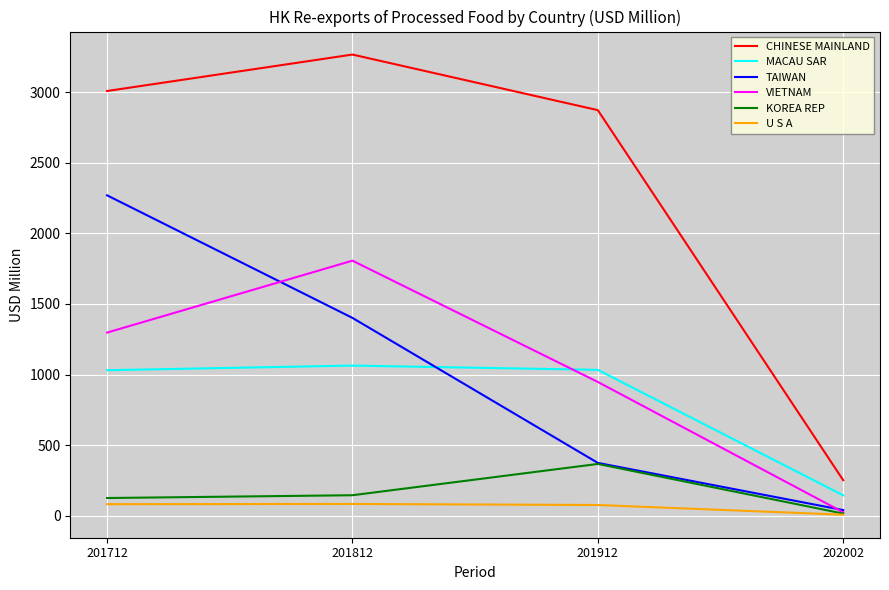

Does the chart display data point markers on the line(s)?

No